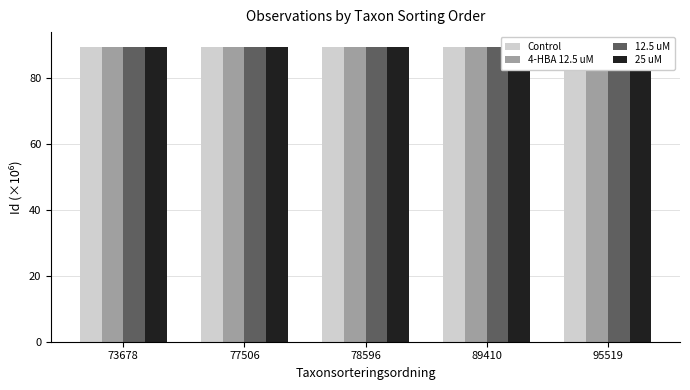

Rank the series at 95519 from lowest to highest value.

4-HBA 12.5 uM, Control, 25 uM, 12.5 uM